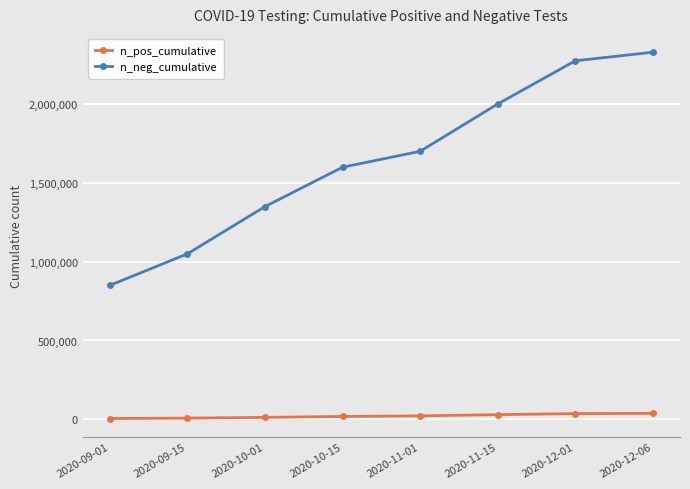

True or false: n_neg_cumulative and n_pos_cumulative cross at least once.

False